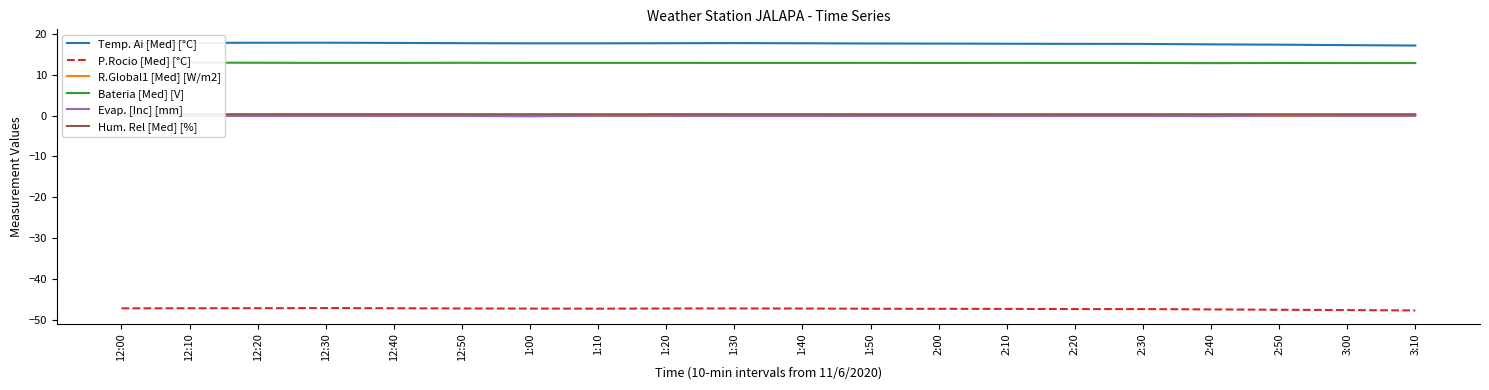

What is the sum of all P.Rocio [Med] [°C] values?

-947.0